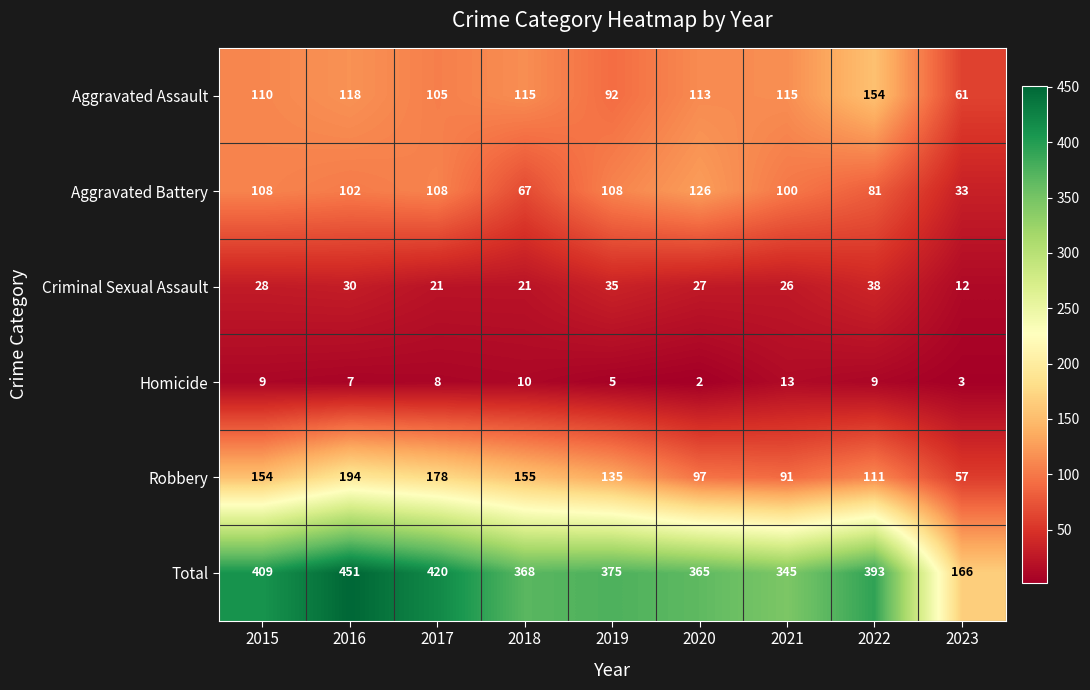

At which category does the chart reach its peak across all series?

2016